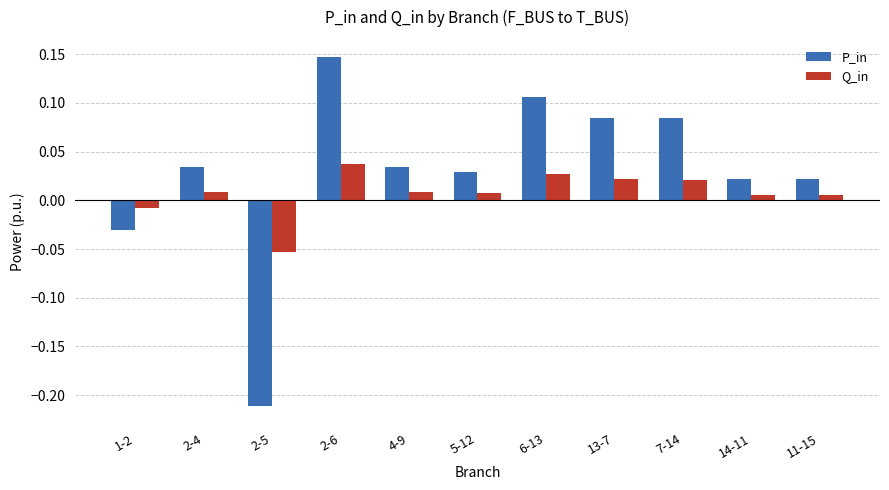

Where does the P_in series first go above 0?

2-4